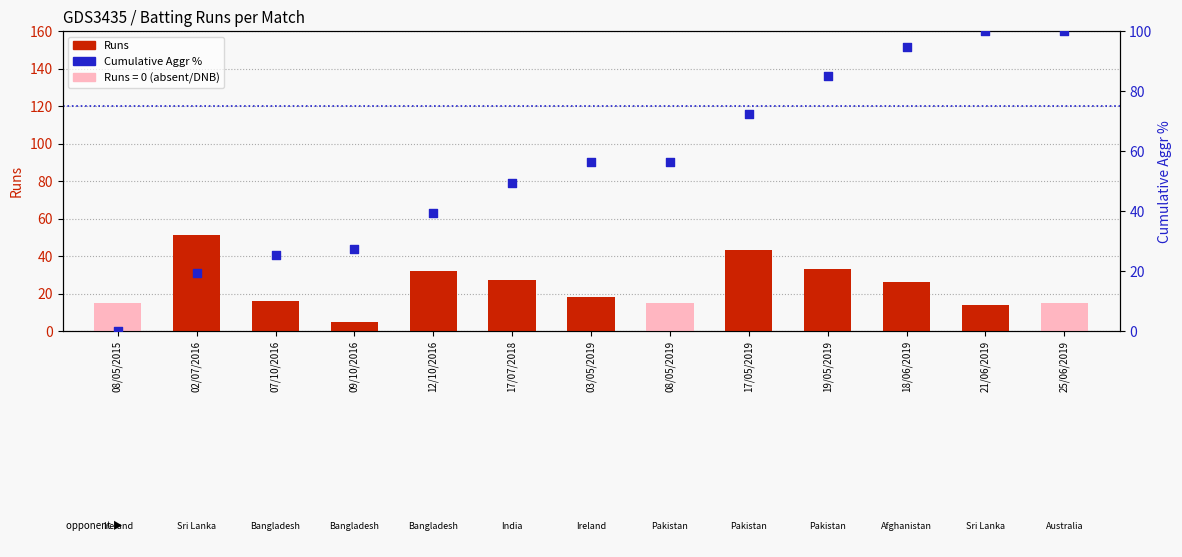

Which series has the largest Y range (max minus min)?

Cumulative Aggr %